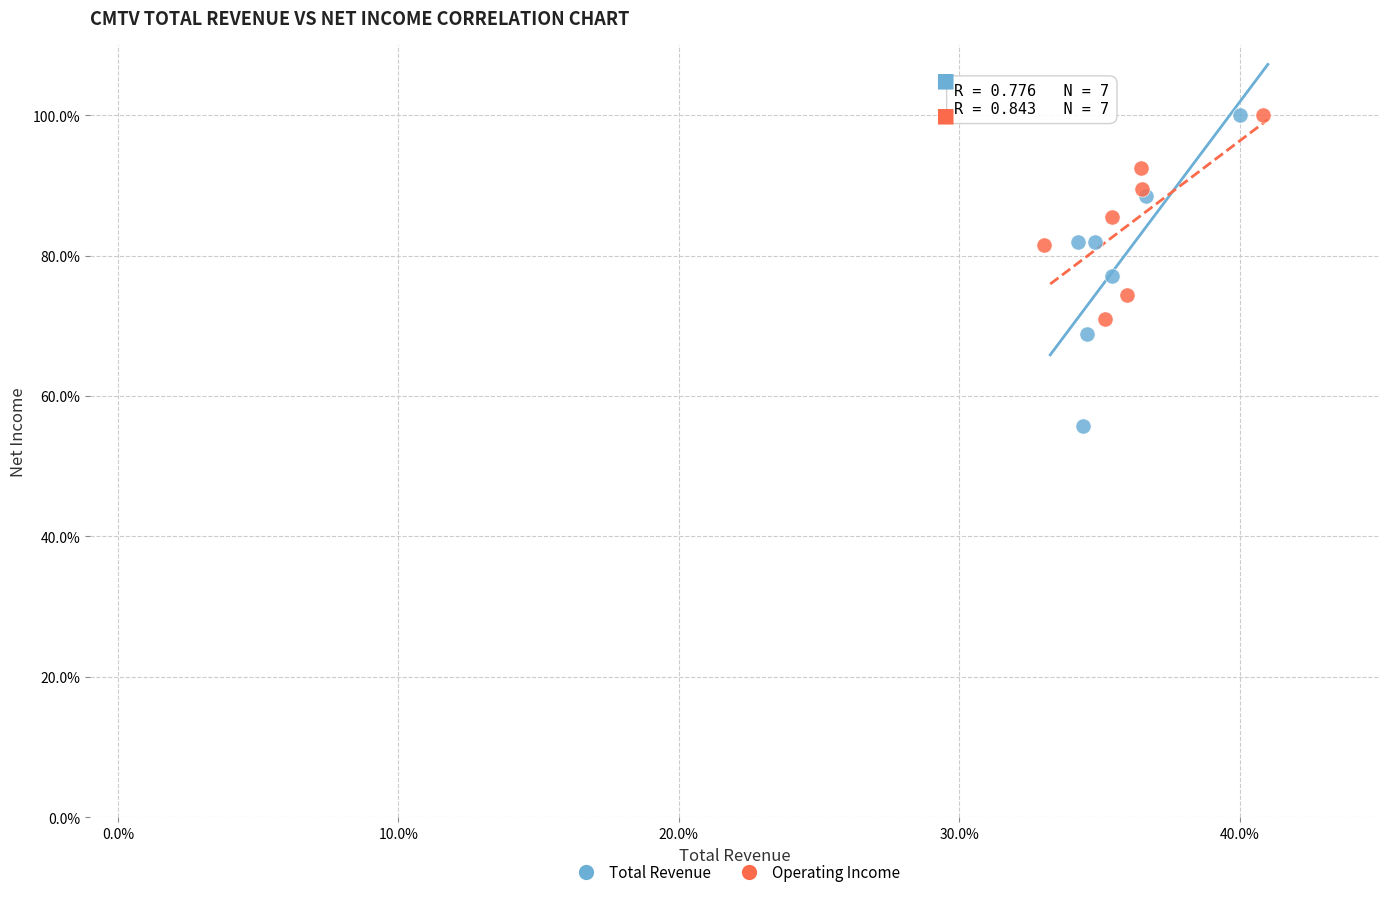

Which series reaches the minimum Y coordinate?

Total Revenue